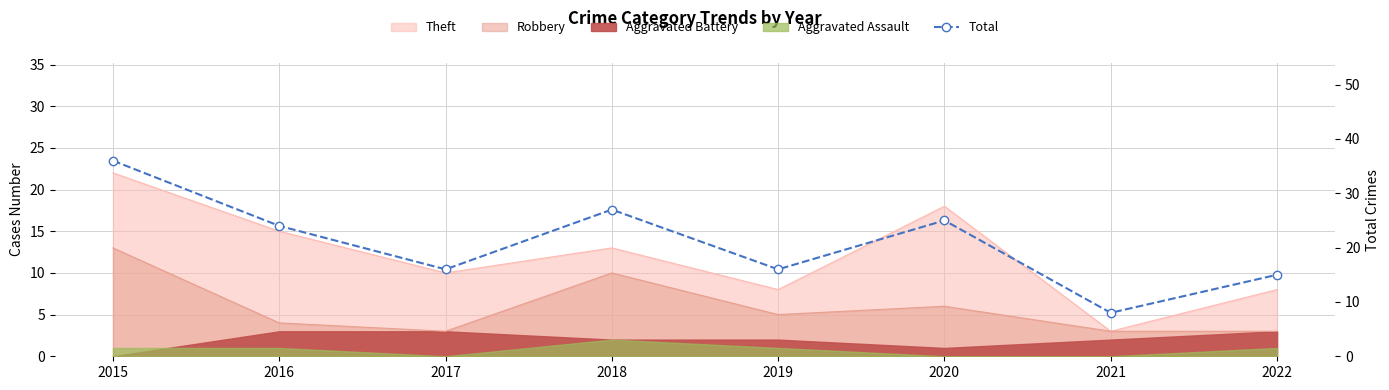

Reading left to right, what are all the values shown in this chart?

36	24	16	27	16	25	8	15